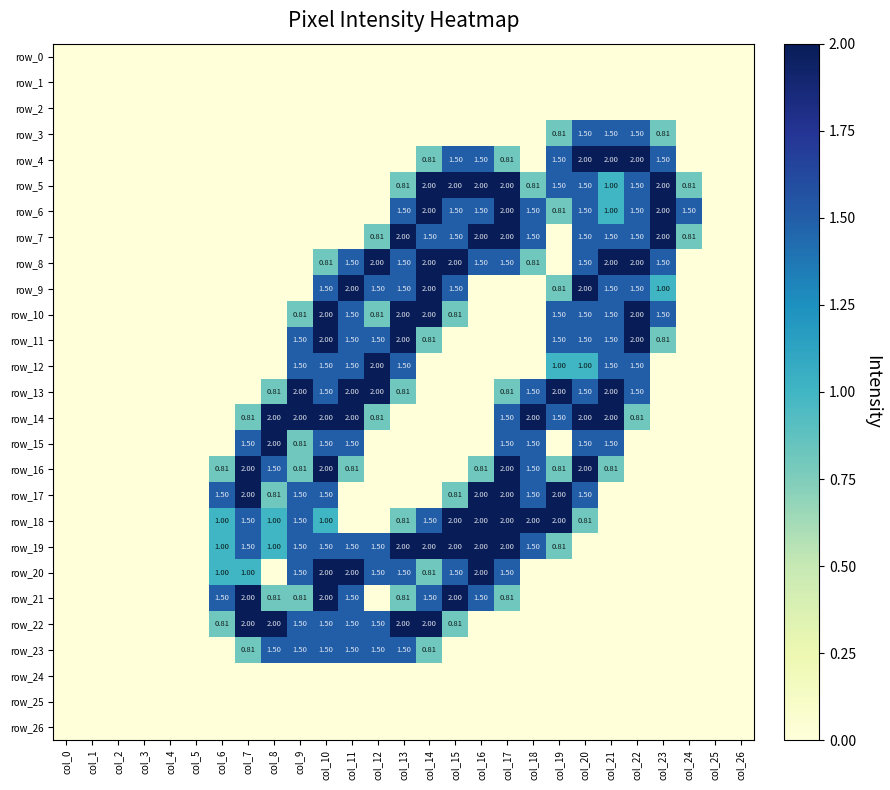

Count the number of categories in the chart.

27